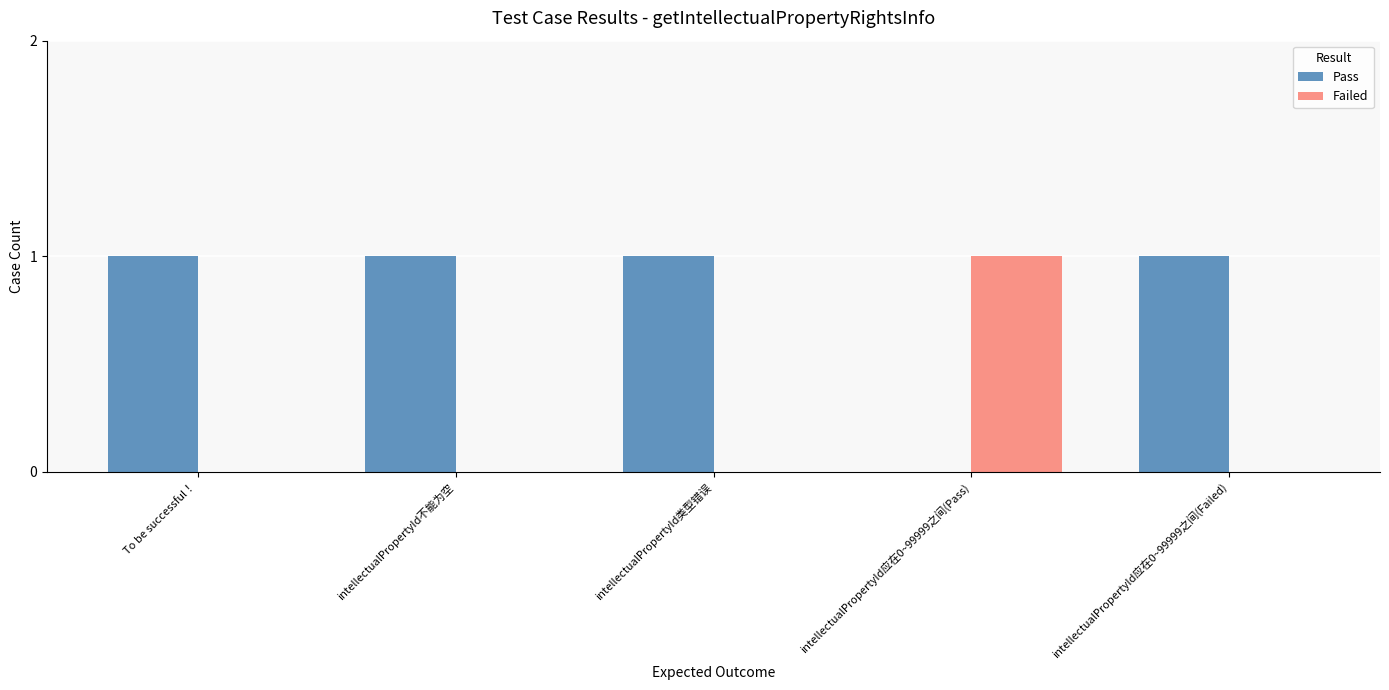

What is the total value across all series at intellectualPropertyId应在0~99999之间(Failed)?

1